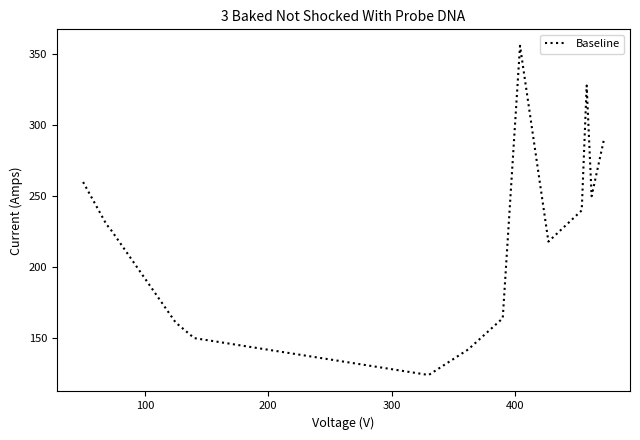

What is the difference between the maximum and minimum values?

232